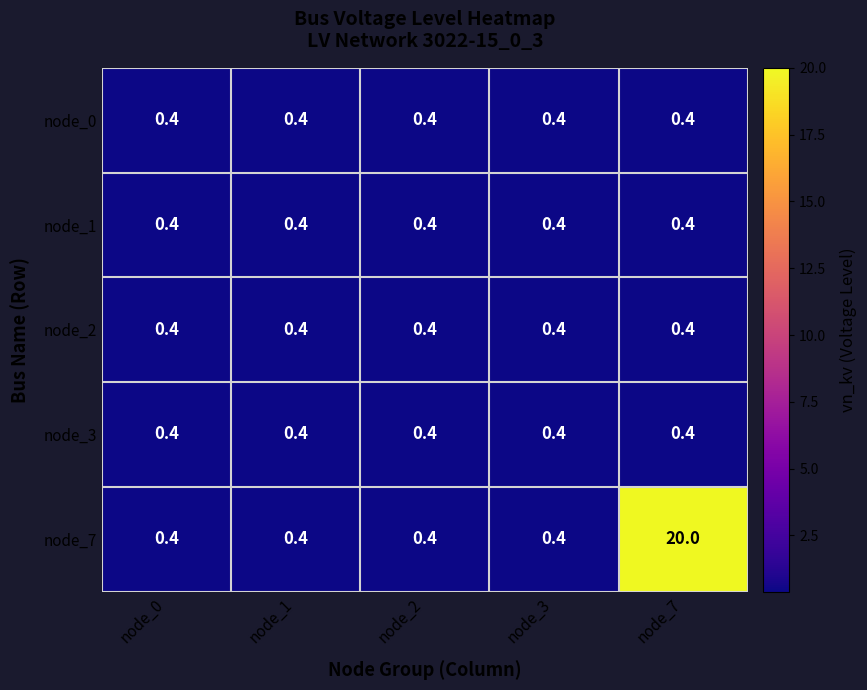

What value does the node_2 series have at node_7?

0.4